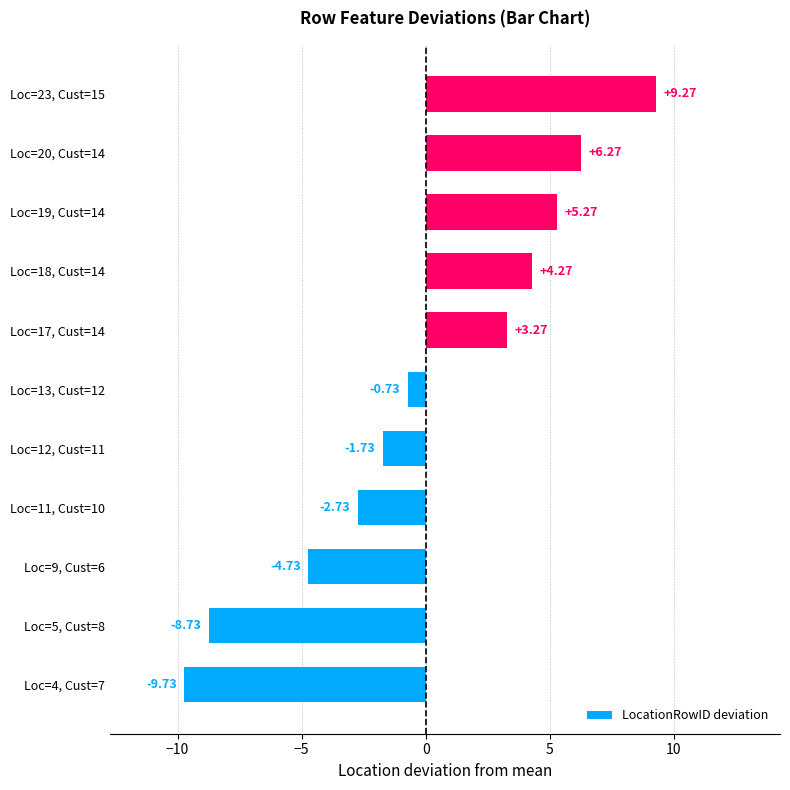

What is the sum of the values at Loc=17, Cust=14 and Loc=13, Cust=12?

2.5